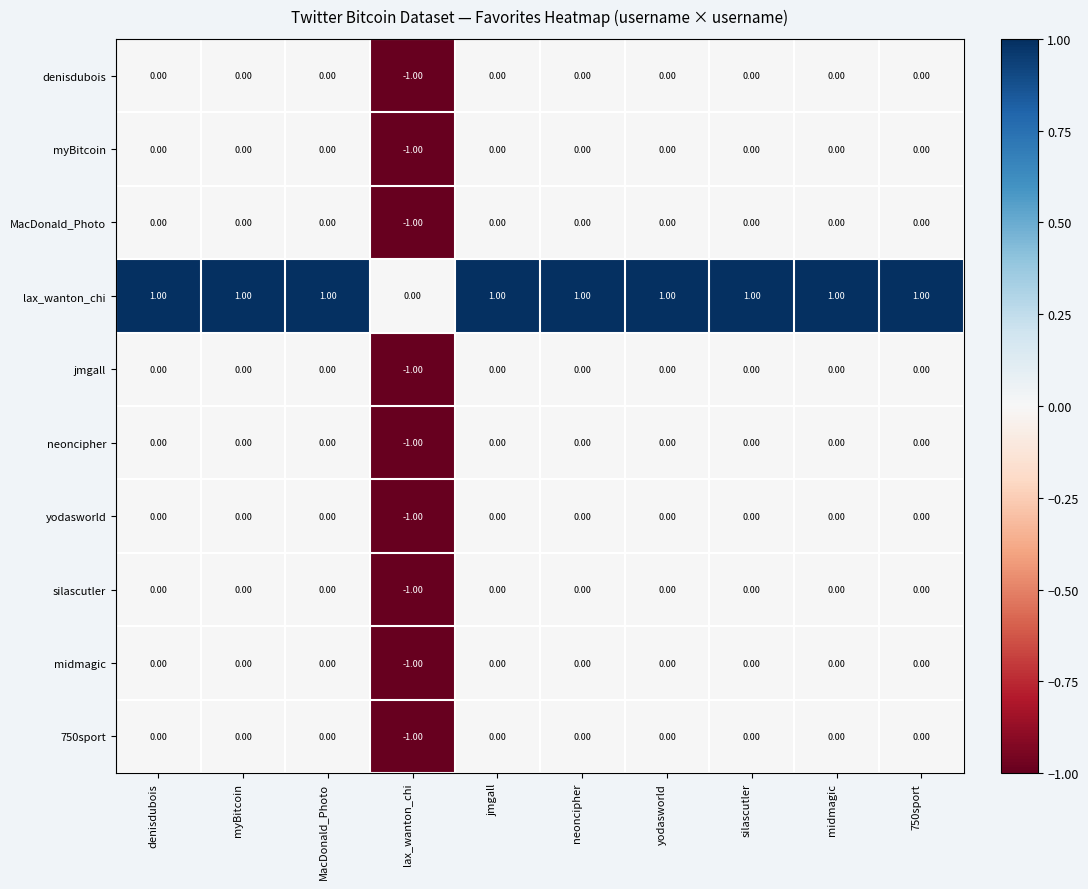

Where is lax_wanton_chi nearest to the value 0?

lax_wanton_chi